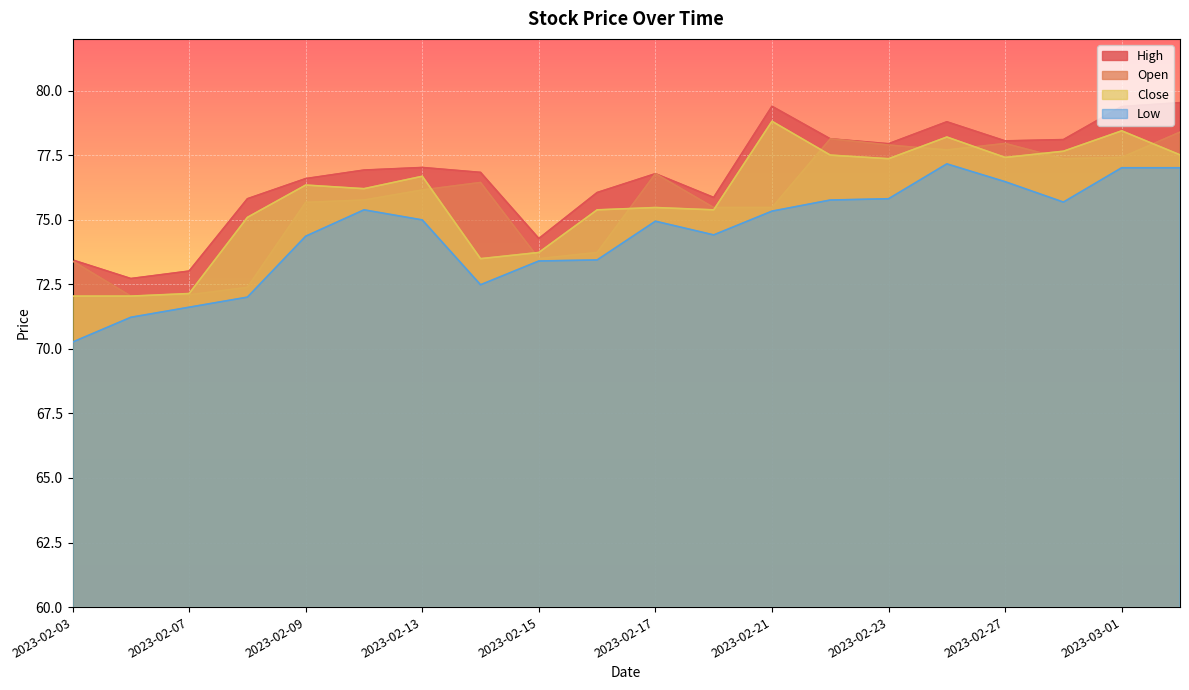

Is it true that Open equals 72.0 at 2023-02-06?

True